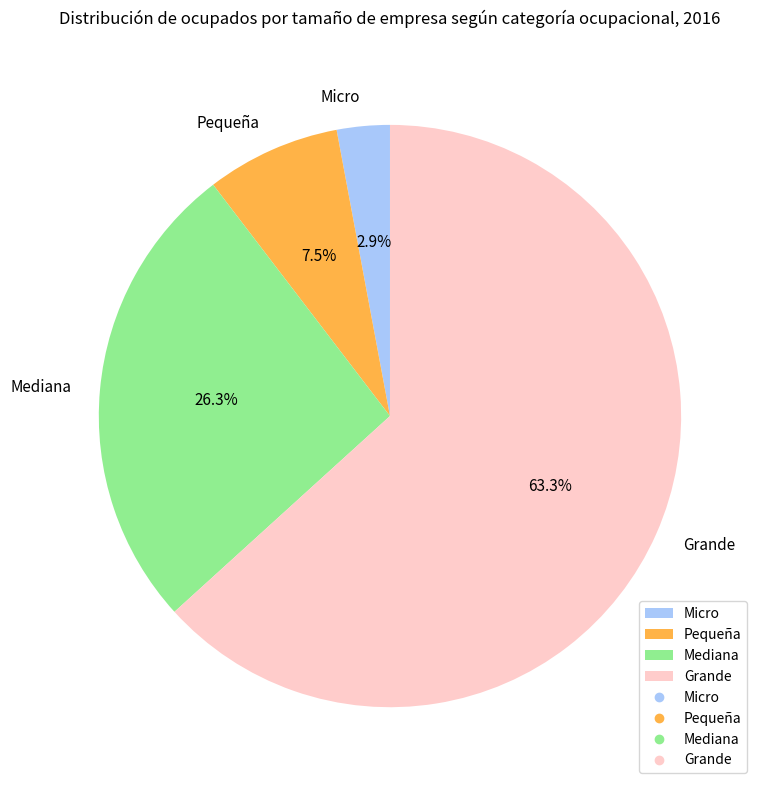

To the nearest percent, what is the difference between the Mediana and Pequeña slice percentages?

19%